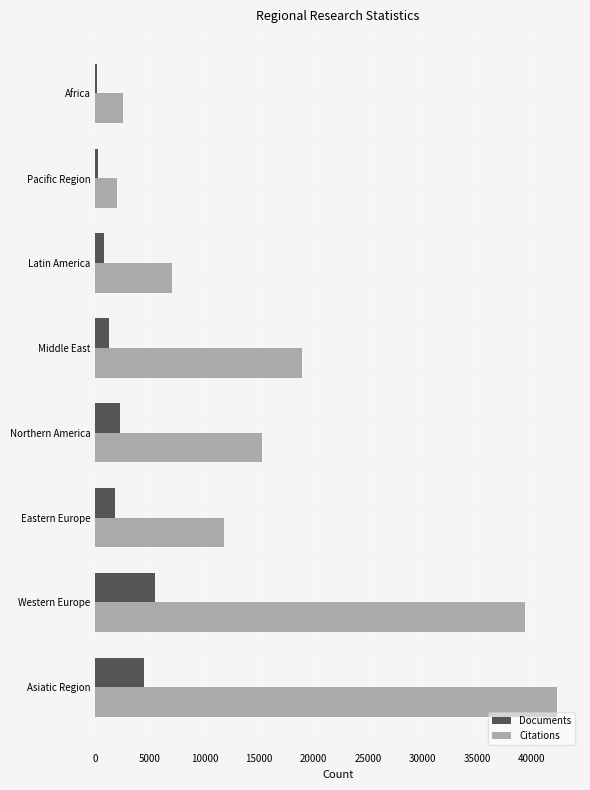

List the series in order of their peak value, lowest first.

Documents, Citations